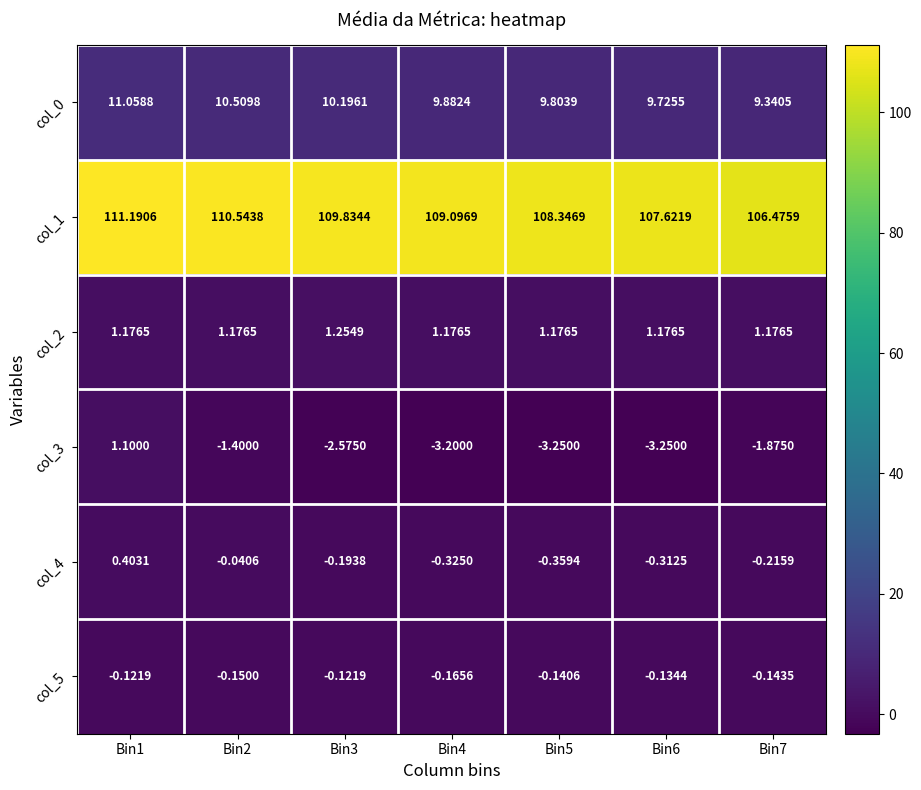

How many distinct data groups are displayed?

6